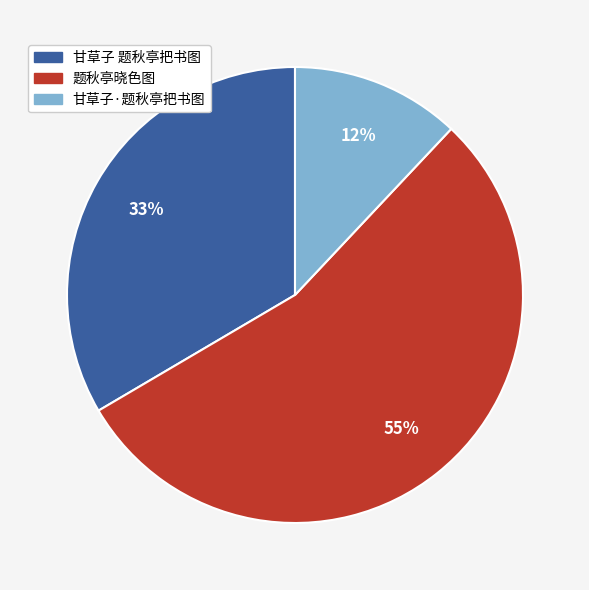

To the nearest percent, what is the combined percentage of 甘草子 题秋亭把书图 and 题秋亭晓色图?

88%